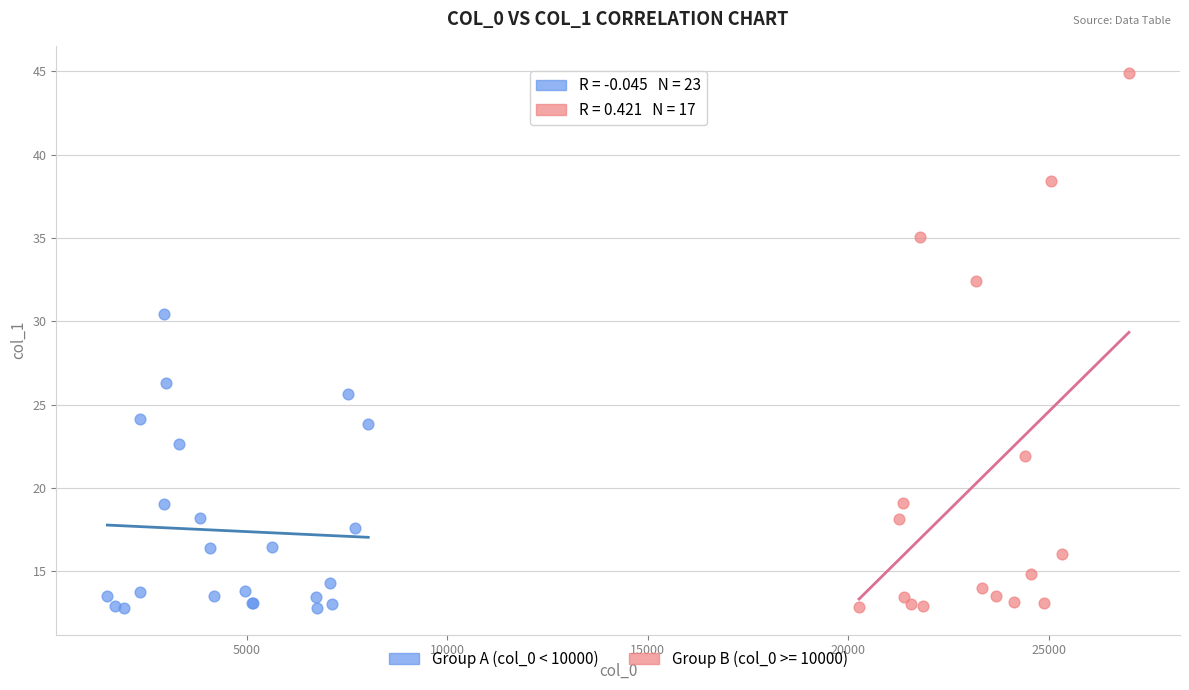

Which series reaches the maximum Y coordinate?

Group B (col_0 >= 10000)